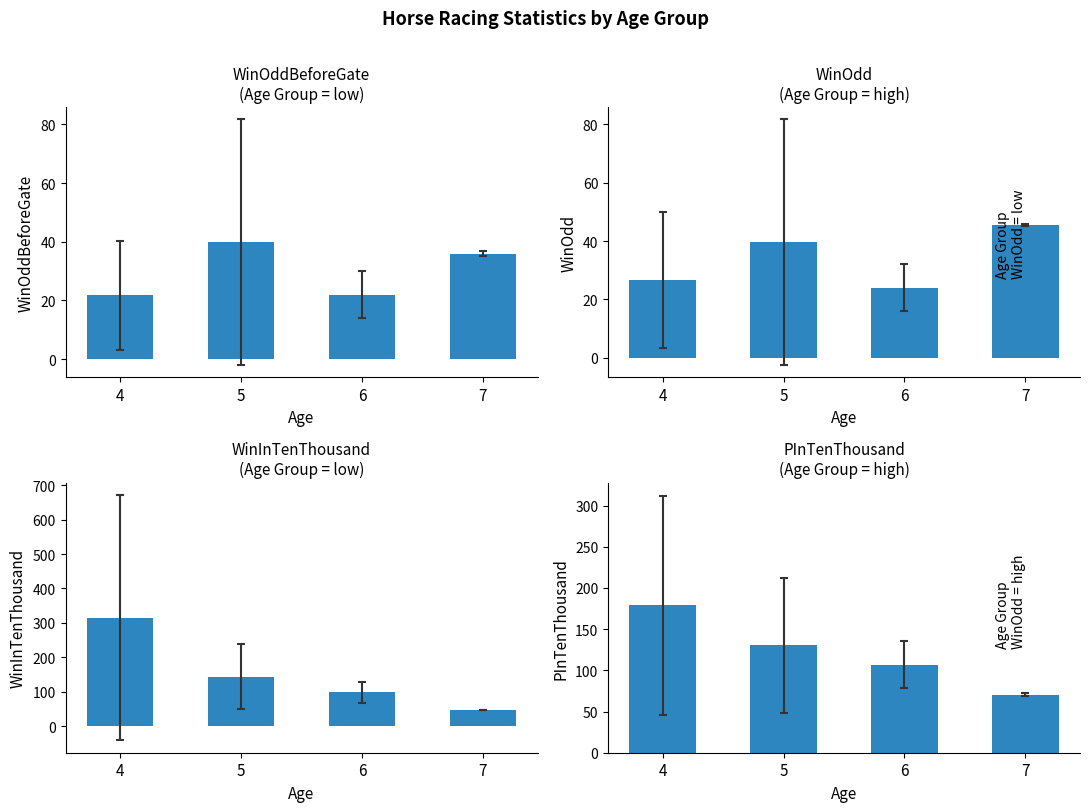

Which series has the largest total across all categories?

WinInTenThousand